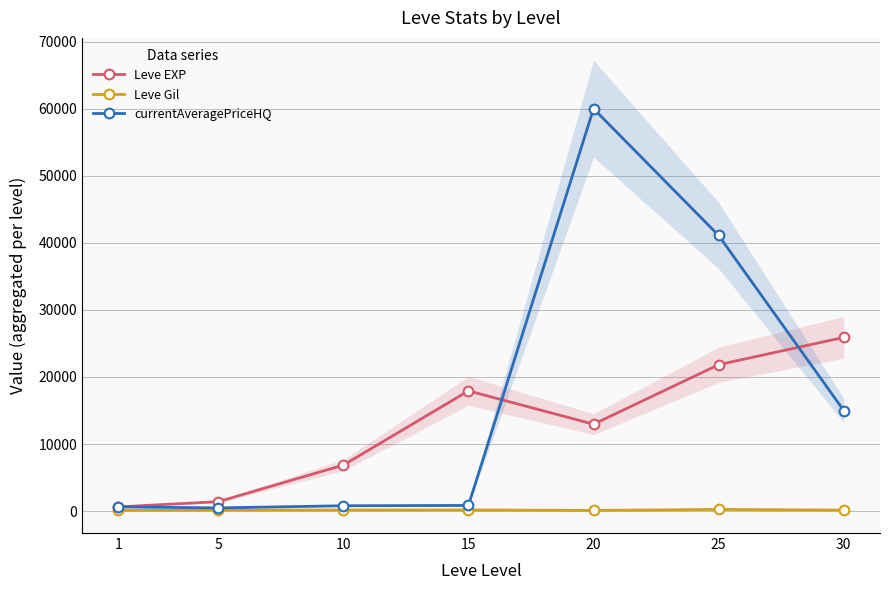

Reading right to left, extract all data points from this chart.

Leve EXP: 25900.0	21830.0	12960.0	17930.0	6860.0	1410.0	630.0
Leve Gil: 151.0	252.0	105.0	173.0	168.0	139.0	113.0
currentAveragePriceHQ: 15000.0	41096.9	60000.0	847.4	800.0	480.0	625.0